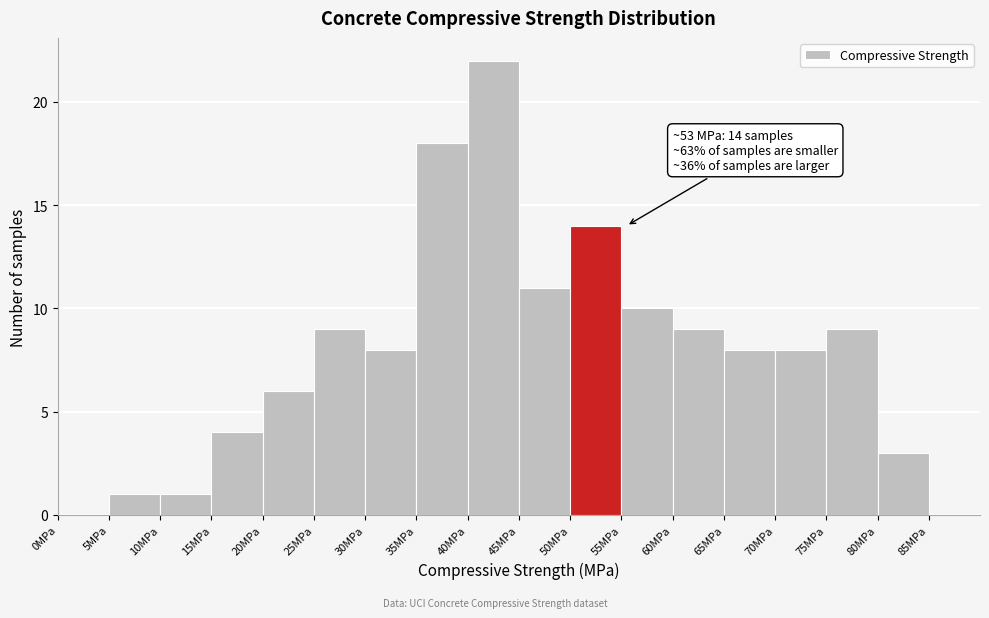

Over which range of the x-axis is the bar tallest?

40 to 45